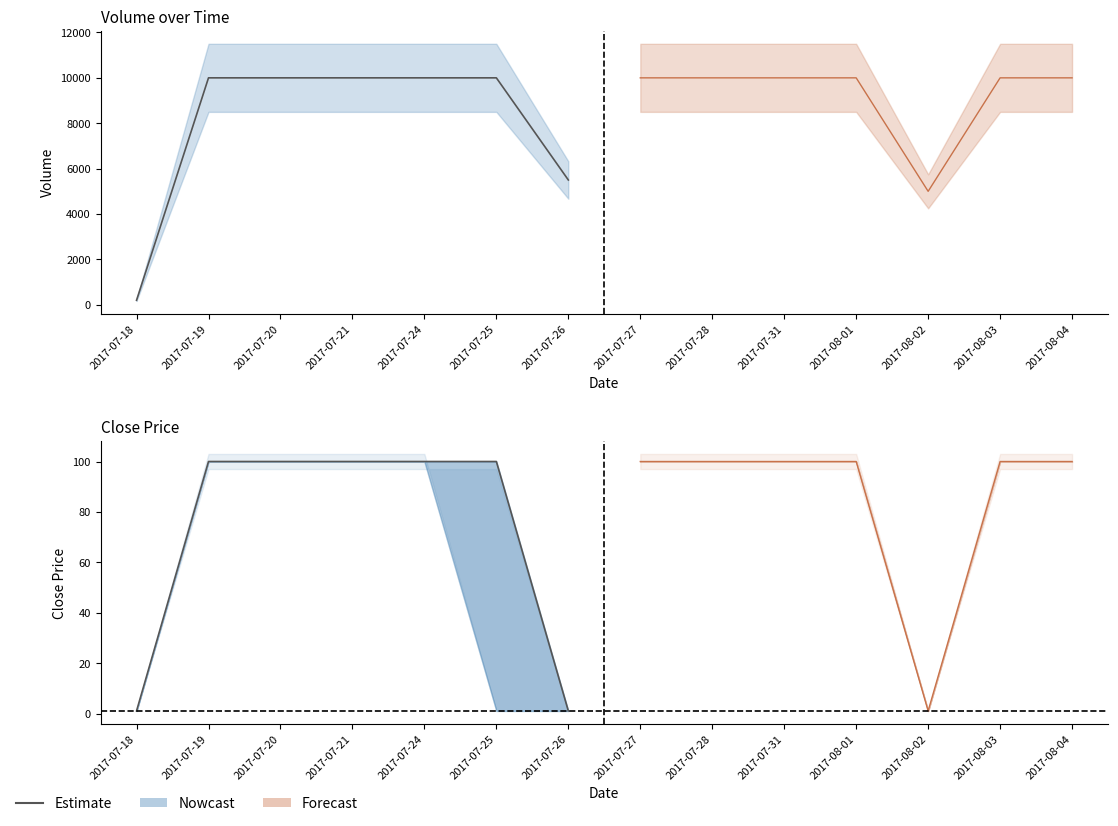

Is it true that Forecast equals 1.5 at 2017-08-02?

False